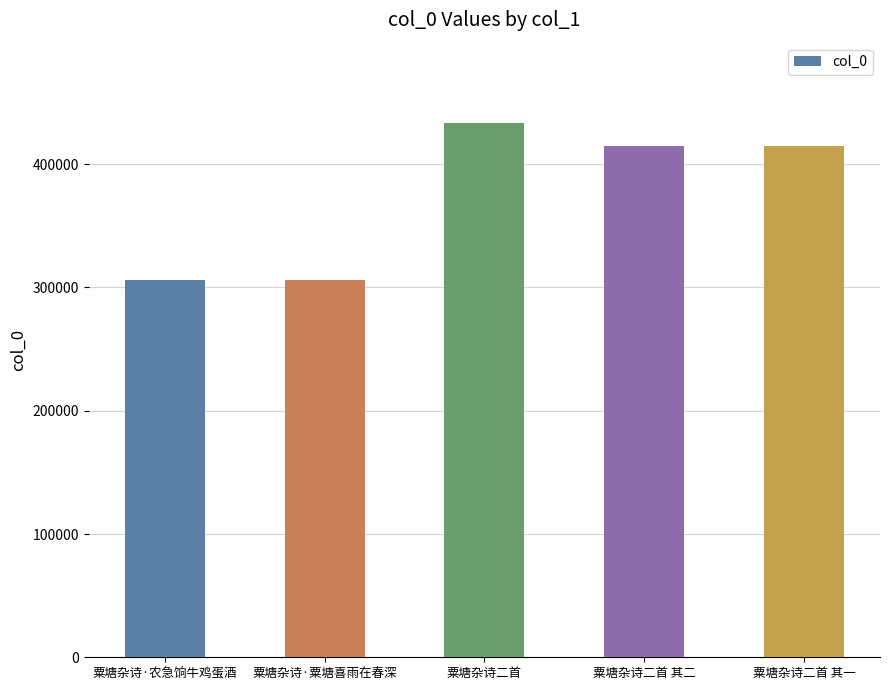

List the labels in order of value, smallest first.

粟塘杂诗·粟塘喜雨在春深, 粟塘杂诗·农急饷牛鸡蛋酒, 粟塘杂诗二首 其一, 粟塘杂诗二首 其二, 粟塘杂诗二首